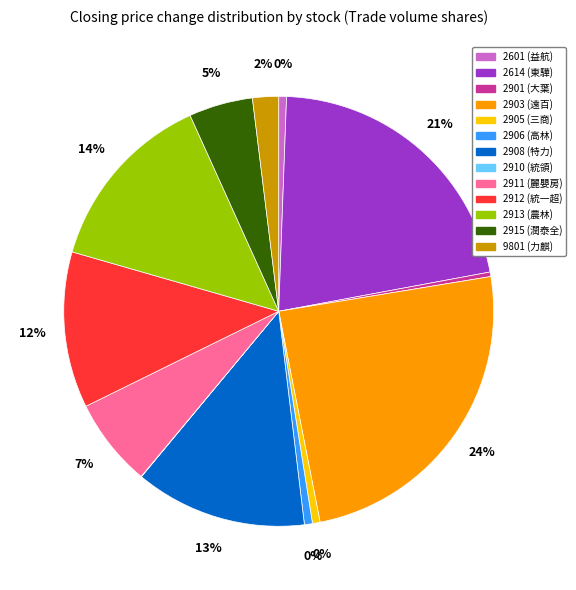

Which slice is the smallest?

2910